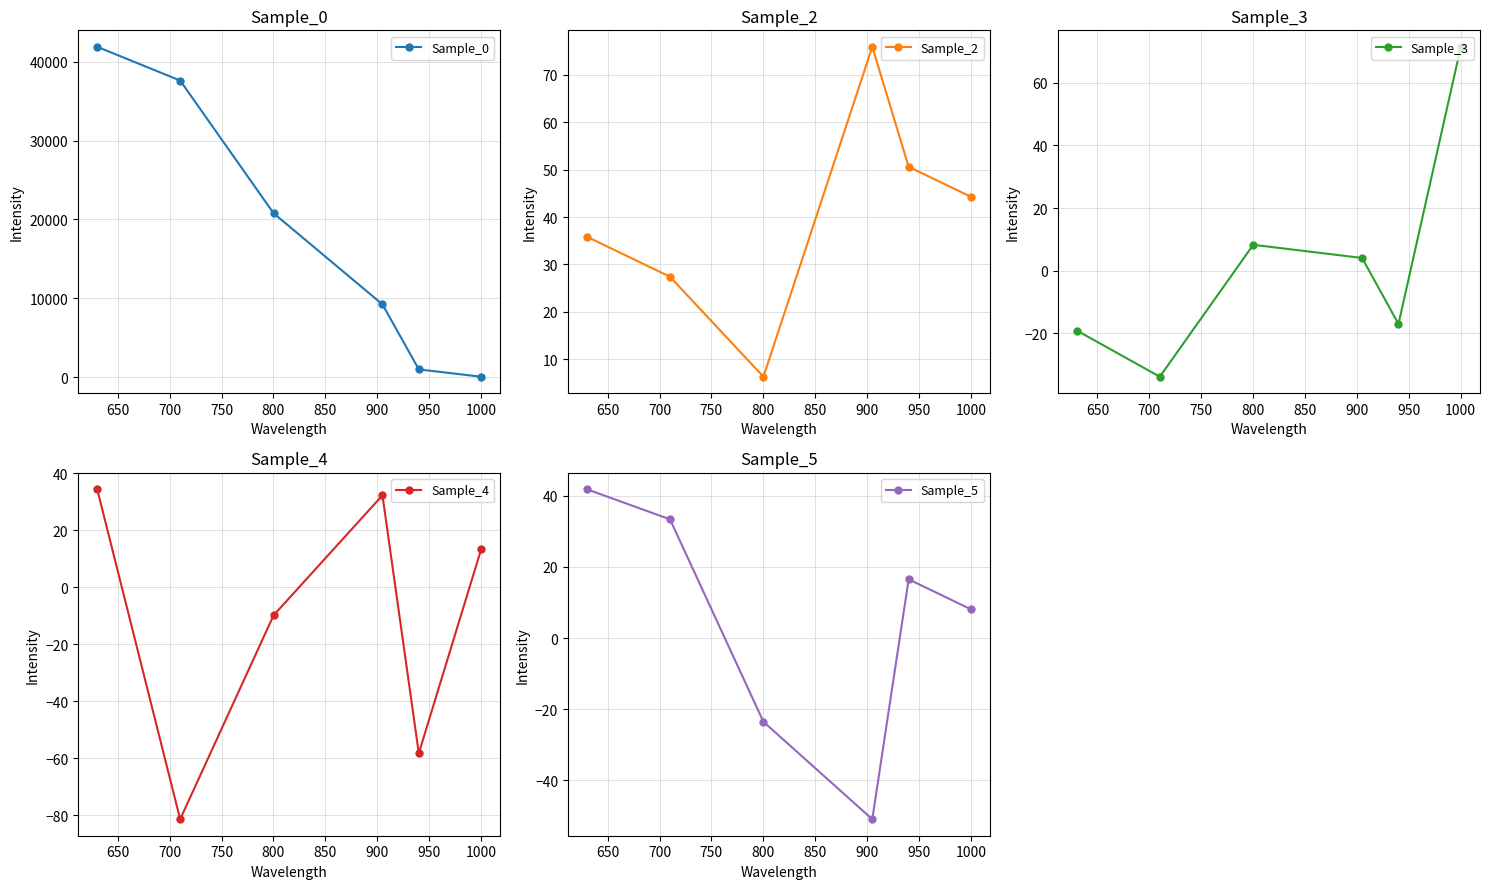

How many interior local valleys does the Sample_3 series have?

2